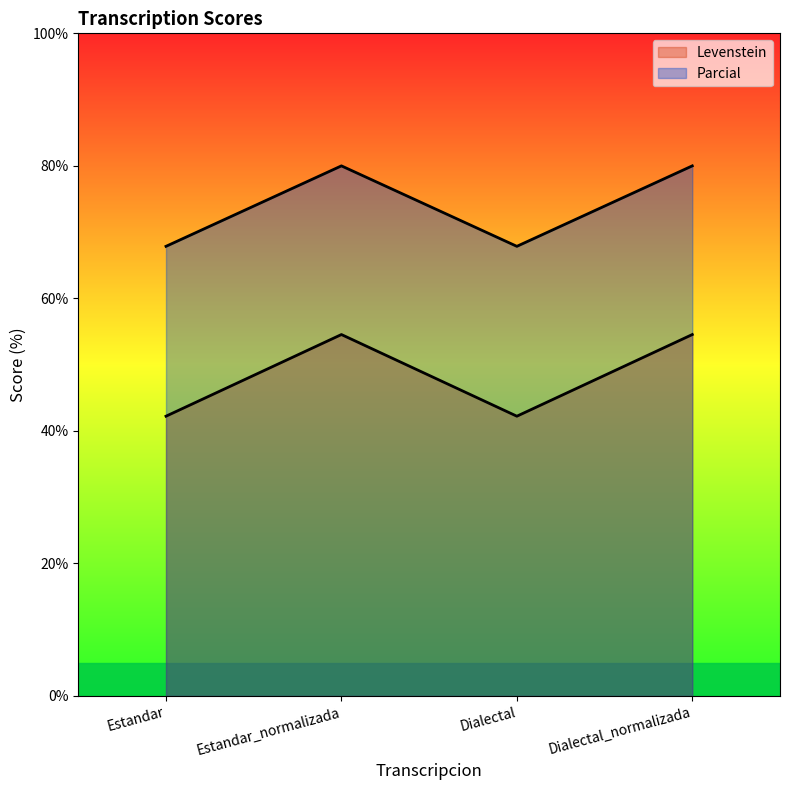

The value of Levenstein at Estandar is 19.3. True or false?

False